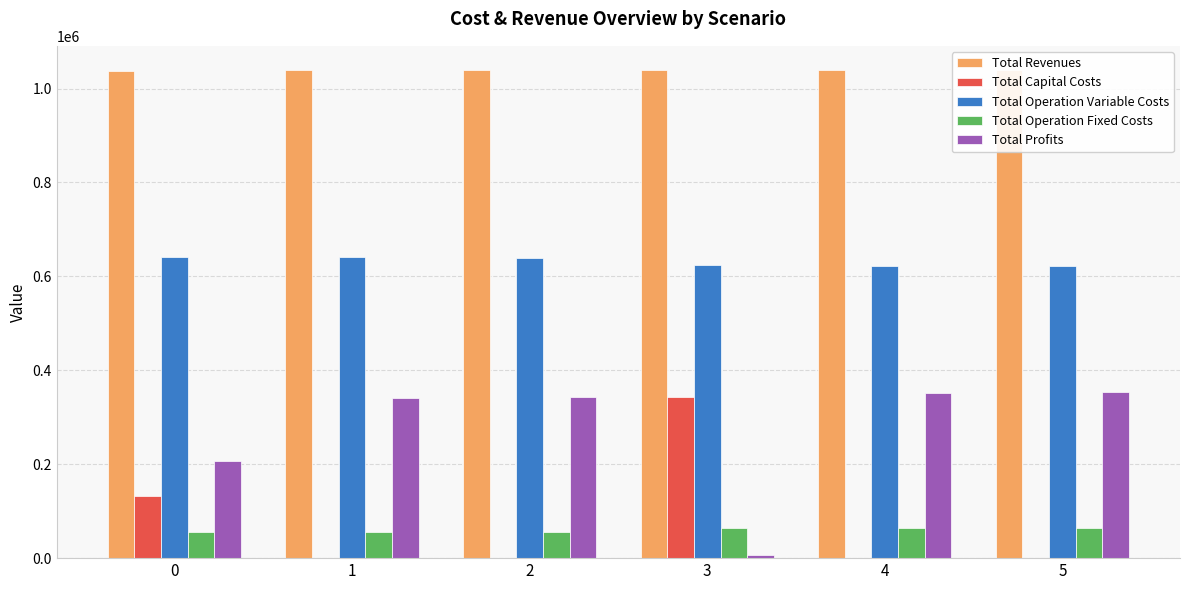

Rank the categories by Total Profits value from lowest to highest.

3, 0, 1, 2, 4, 5